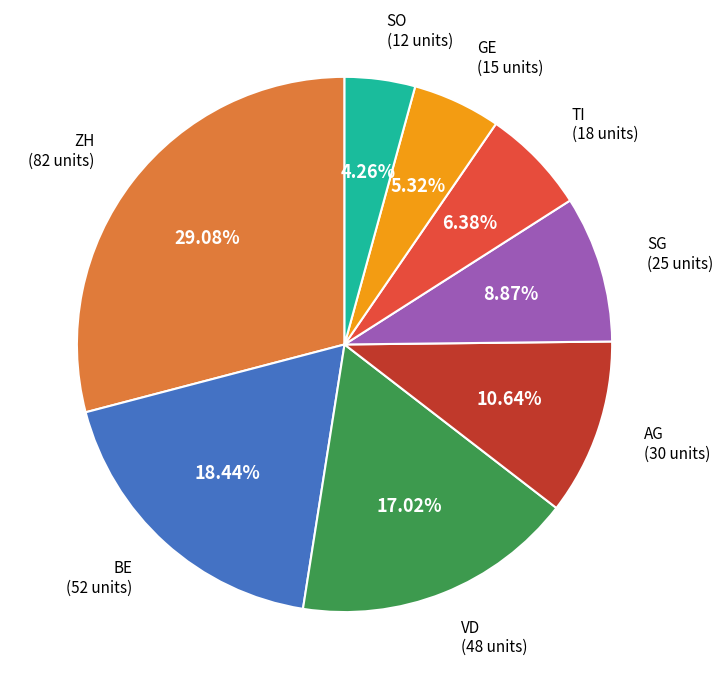

Count the number of slices in the pie.

8